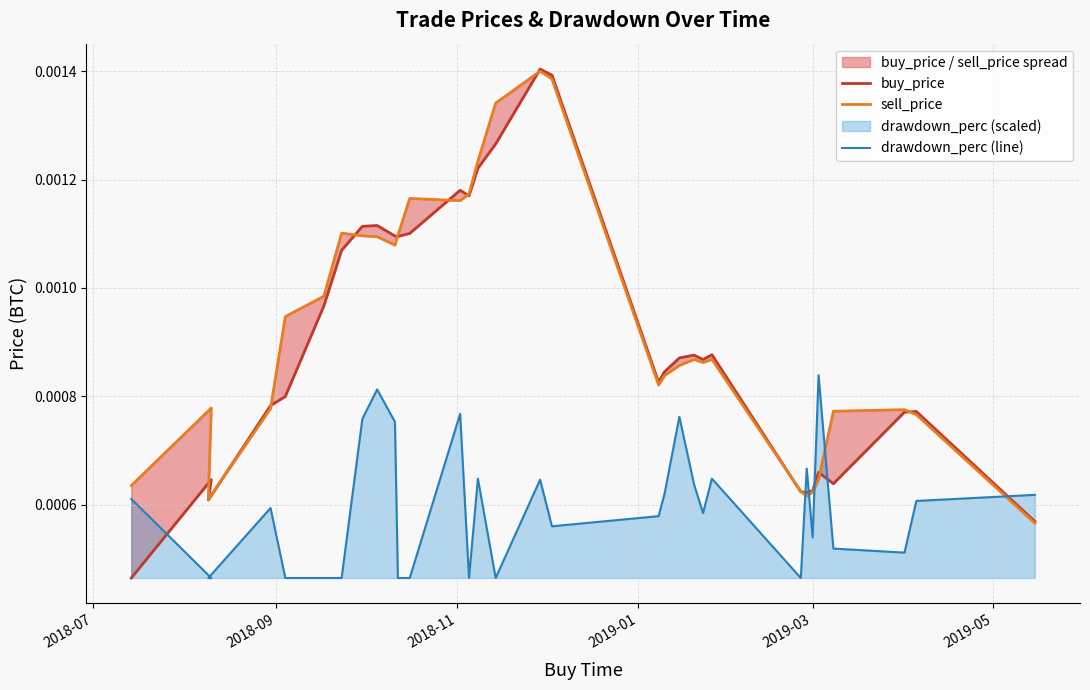

Does the chart display data point markers on the line(s)?

No